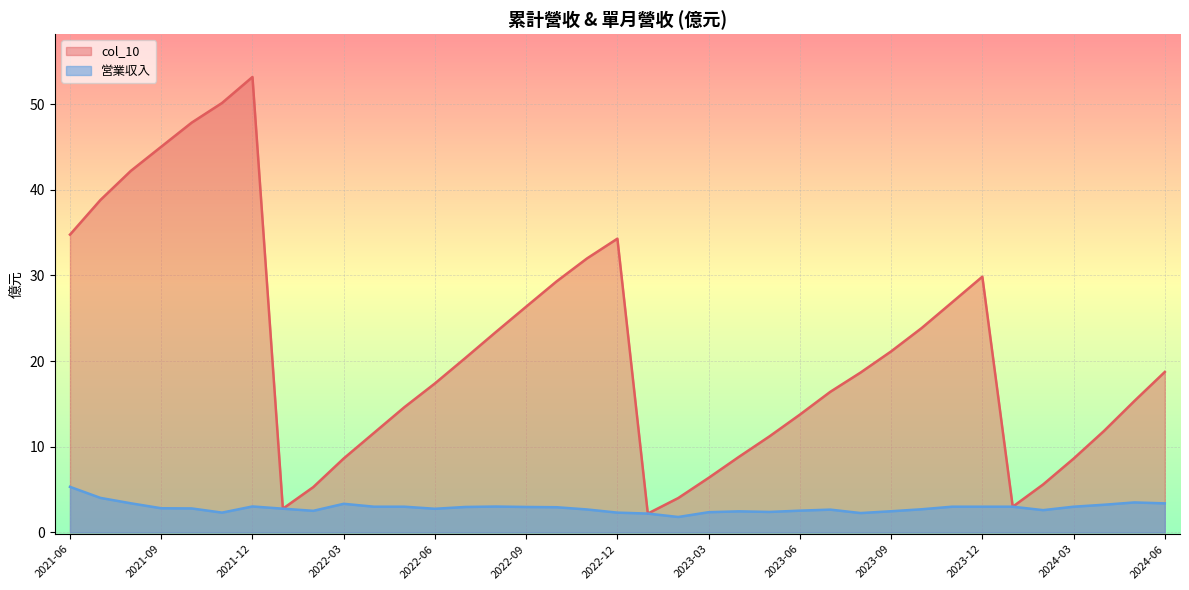

True or false: col_10 has more than 0 points higher than both neighbors.

True